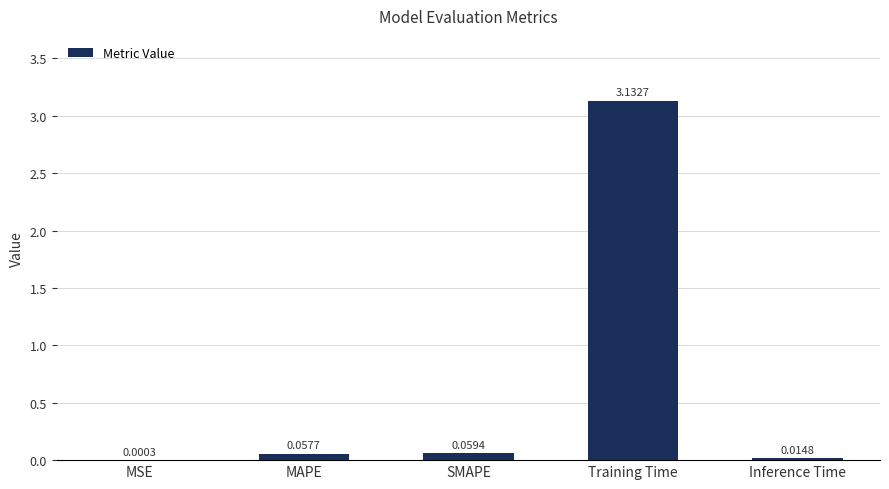

Which has a higher value, Inference Time or MSE?

Inference Time